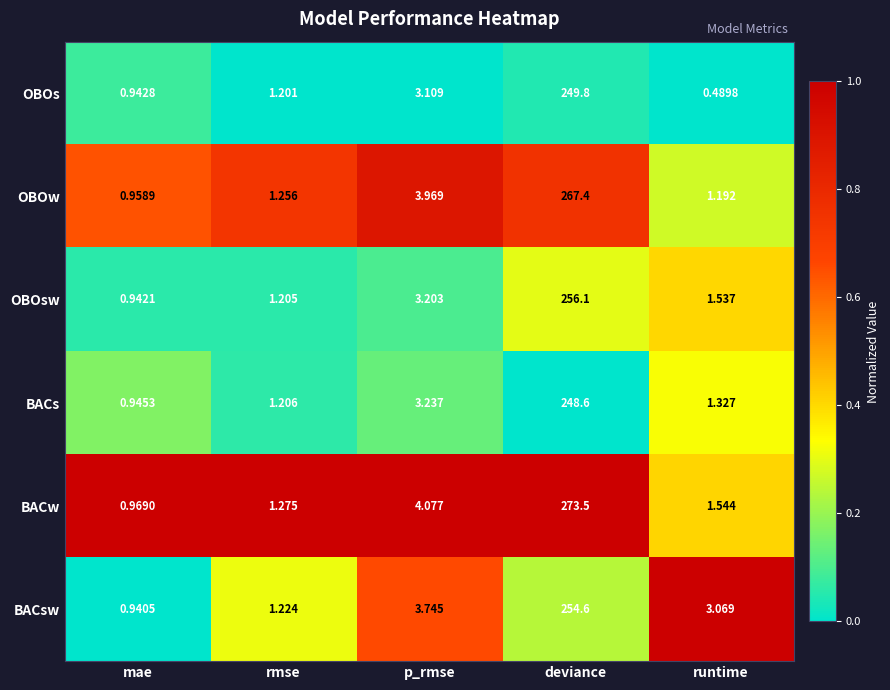

Where is OBOw nearest to the value 134?

p_rmse